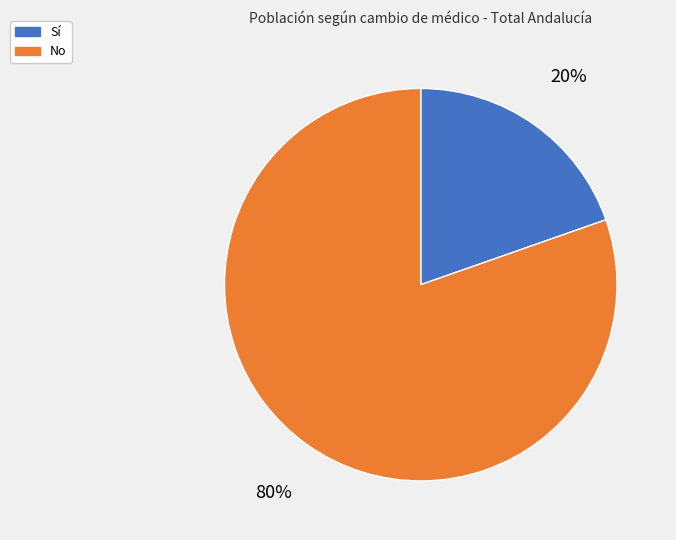

To the nearest percent, what percentage of the pie is Sí?

20%